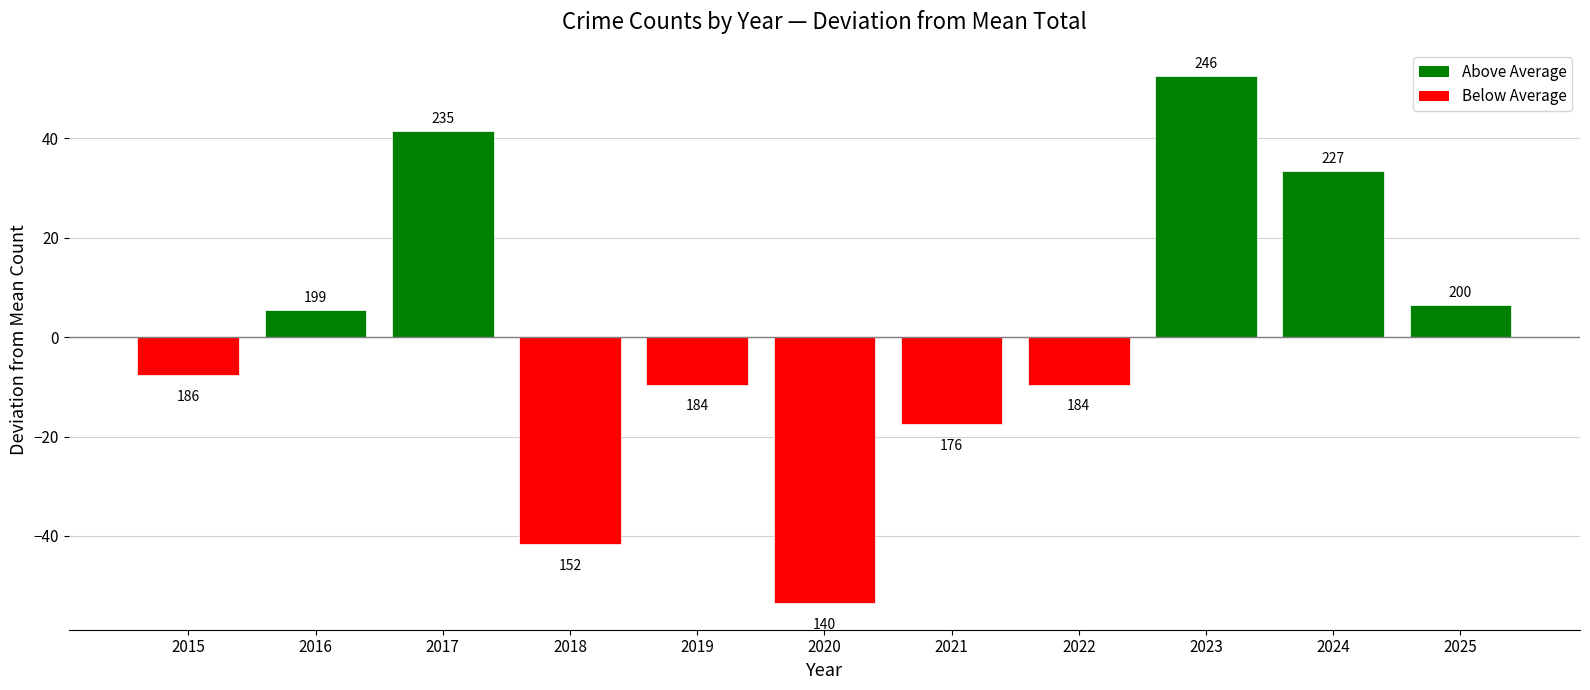

How many bars are there in total?

11